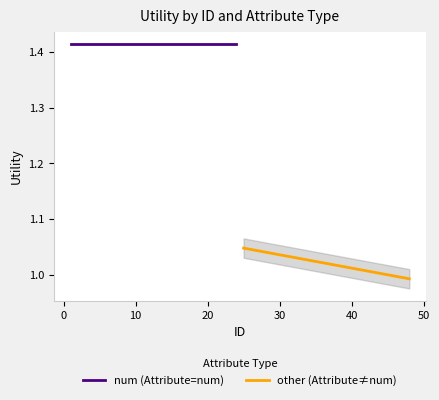

What is the value of the other point at the 12th from the left?

1.0